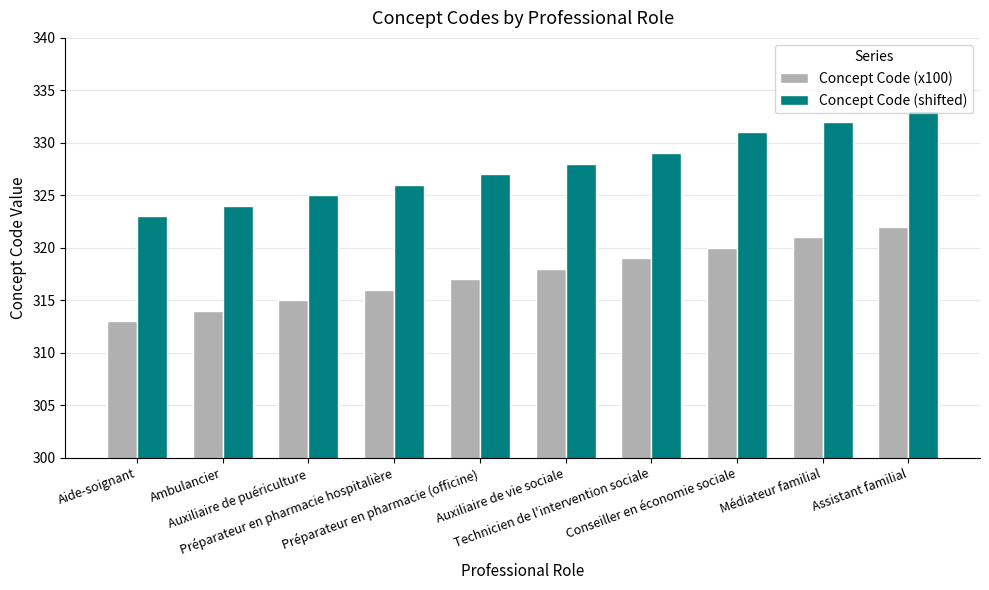

At which category is the sum across all series the highest?

Assistant familial